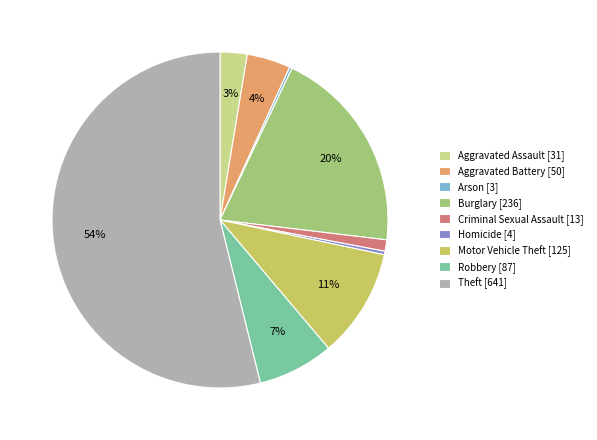

To the nearest percent, what is the difference between the largest and smallest slice percentages?

54%